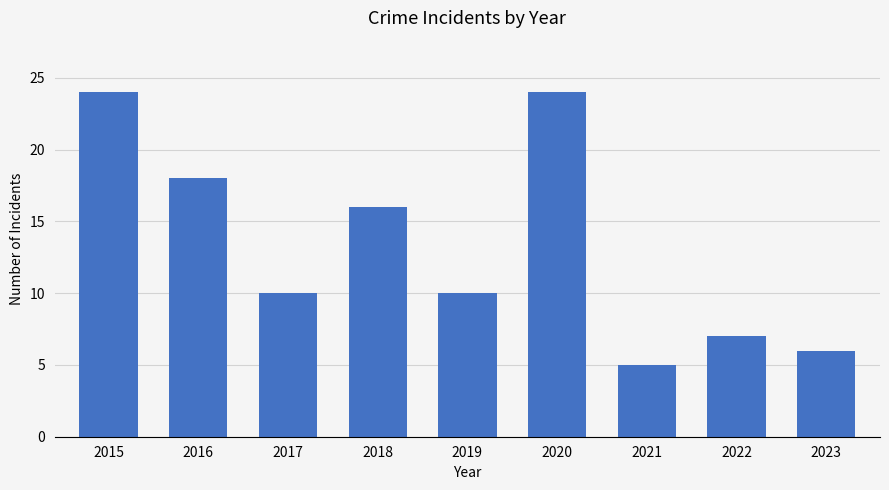

Which has a higher value, 2015 or 2023?

2015